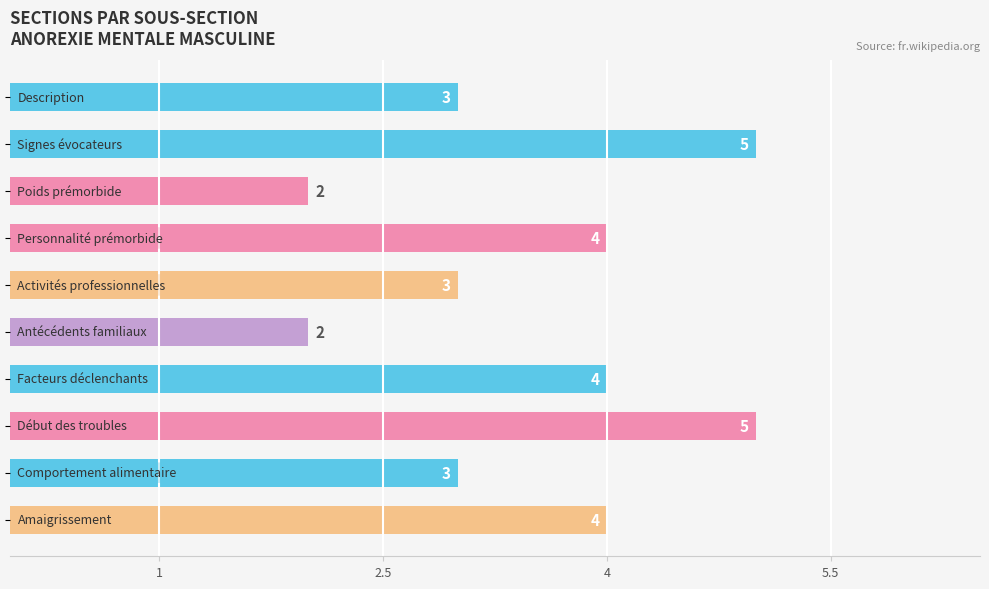

How many series are shown in this chart?

1